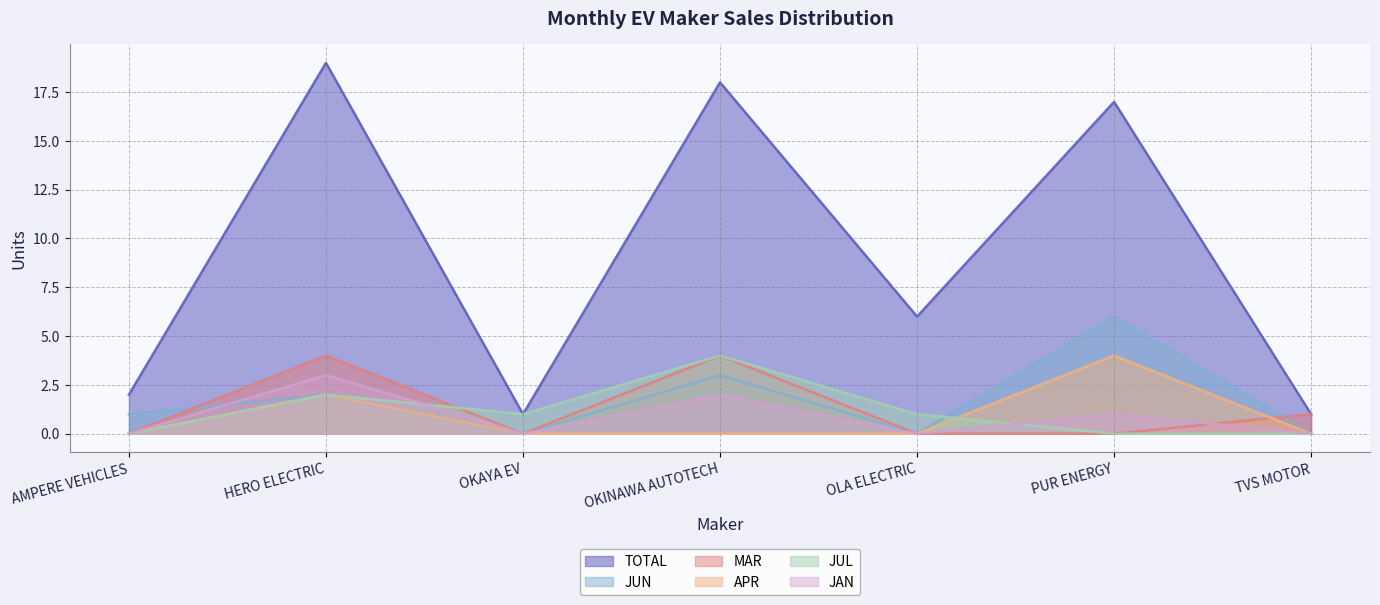

True or false: JUN and APR intersect in this chart.

False